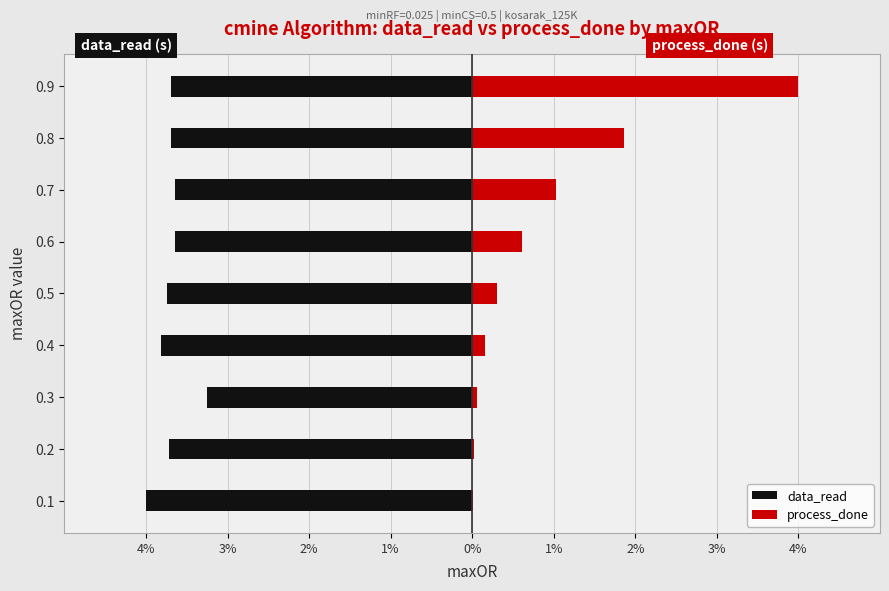

The data_read series shows -5.3 at 0.6. True or false?

False